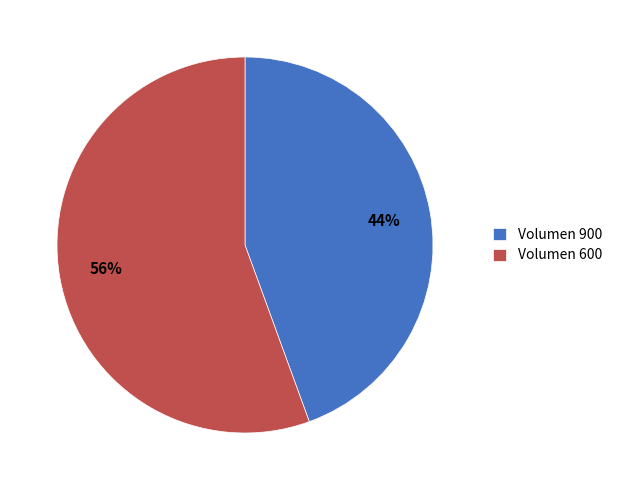

True or false: Volumen 900 accounts for 36% of the total.

False